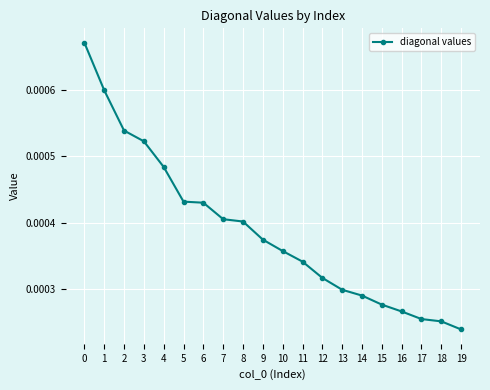

How many lines are shown in the chart?

1